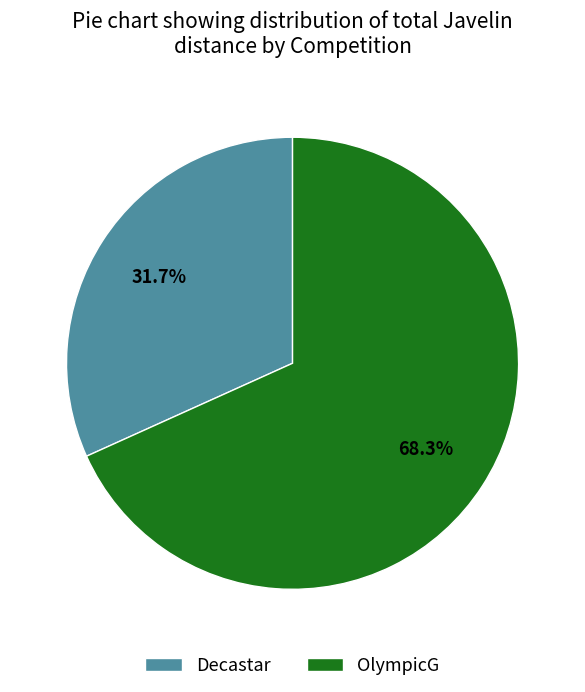

Rank the categories by value from highest to lowest.

OlympicG, Decastar